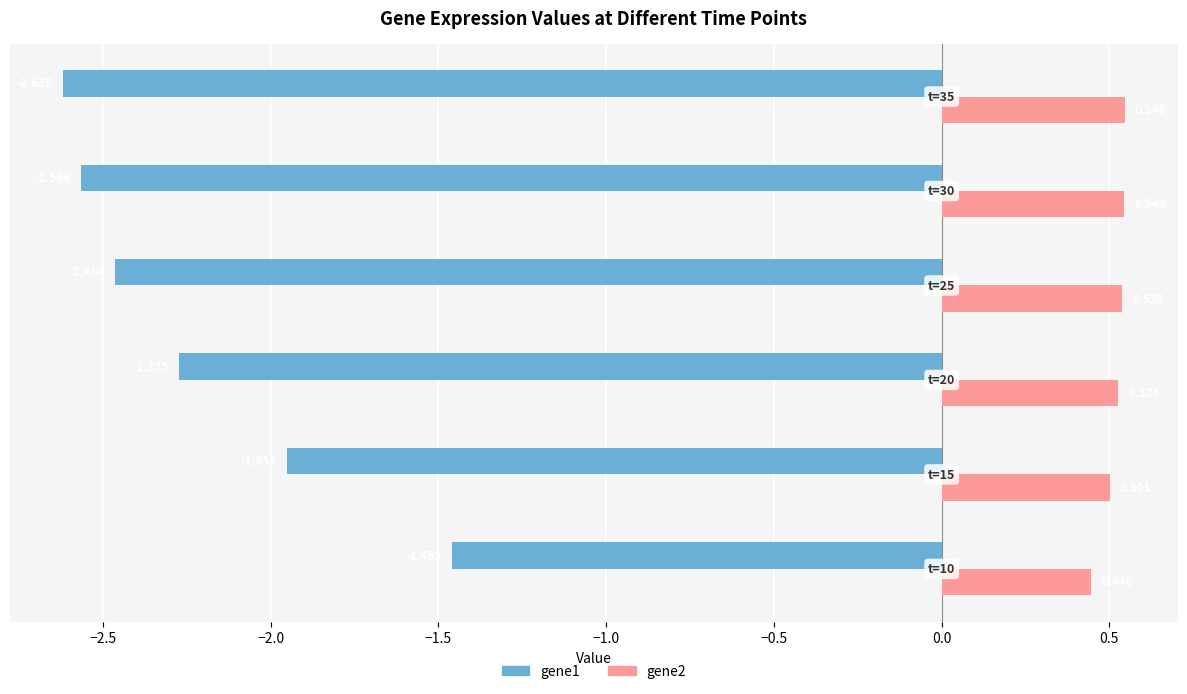

Rank the series by their average value, from lowest to highest.

gene1, gene2